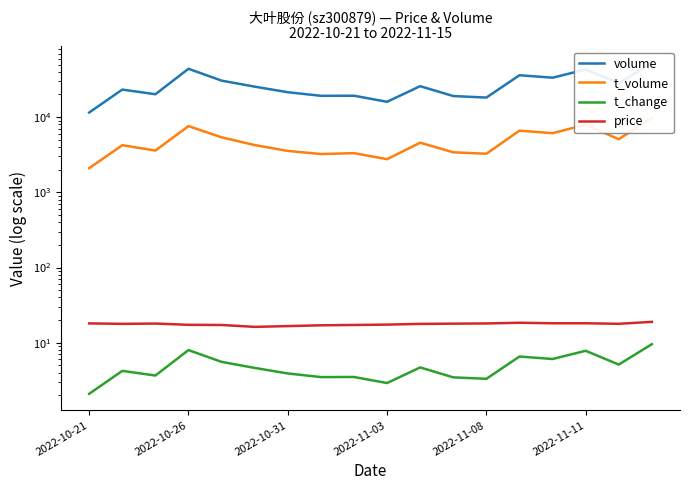

What is the maximum value shown in the chart?

52585.0